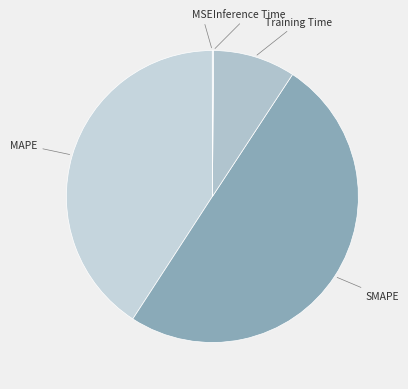

Which category has the biggest portion of the pie?

SMAPE